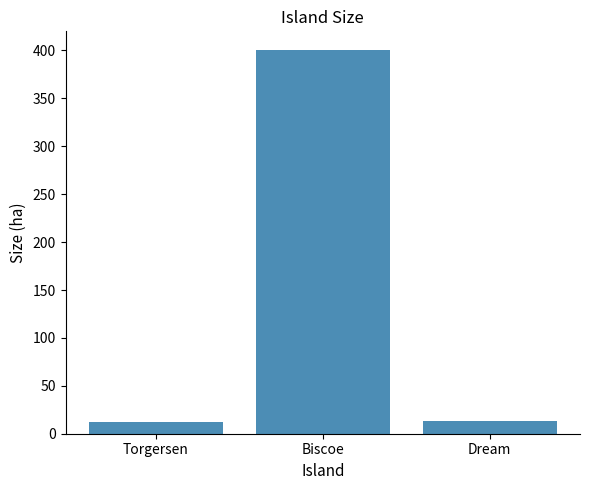

What is the label of the 1st bar from the right?

Dream